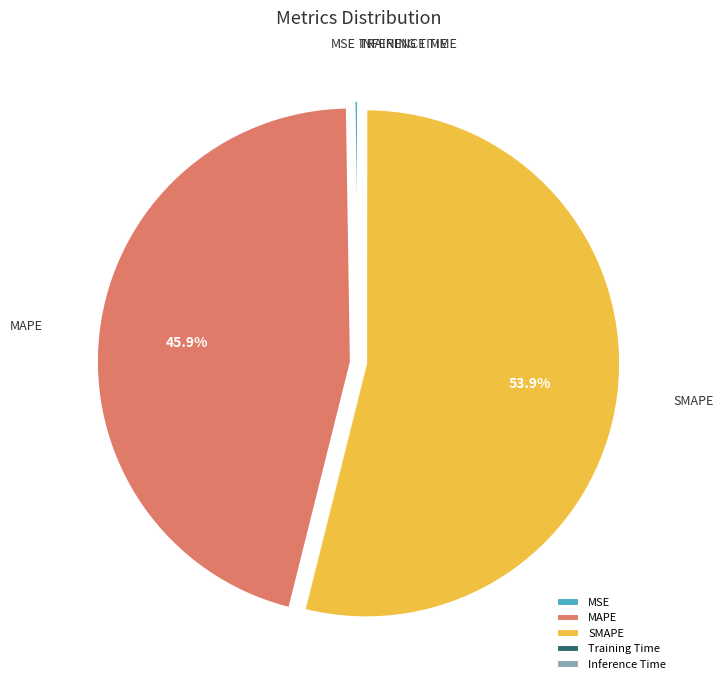

Approximately how many times larger is the value at MAPE compared to SMAPE?

0.9